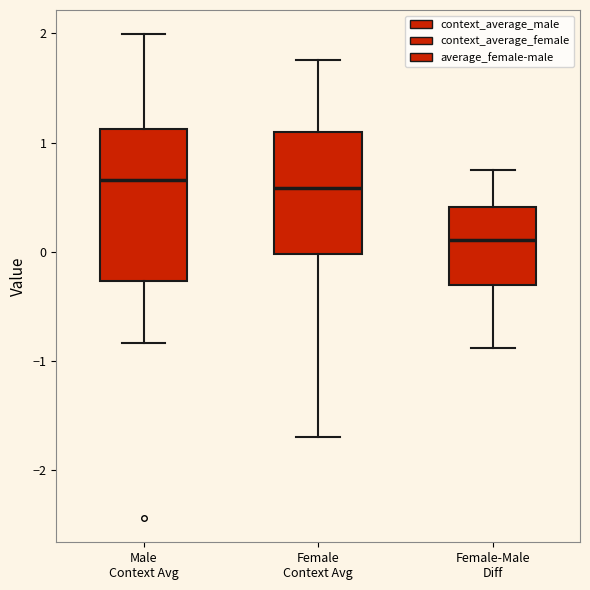

Which box has the lowest median line?

Female-Male Diff